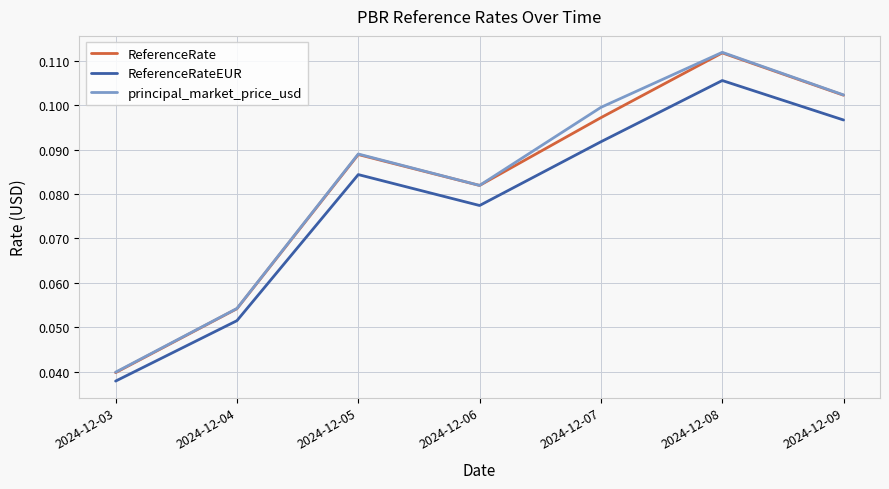

What are all the series names shown in the legend?

ReferenceRate, ReferenceRateEUR, principal_market_price_usd